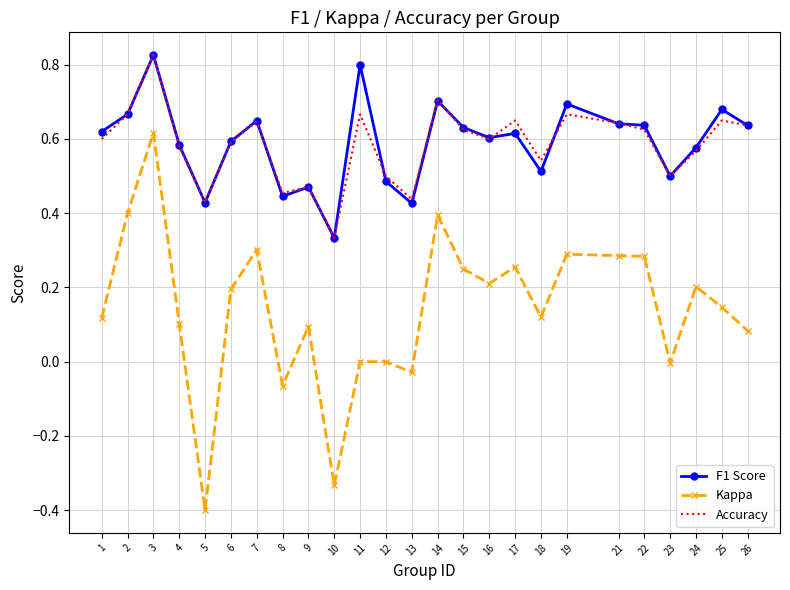

True or false: Kappa and F1 Score cross at least once.

False